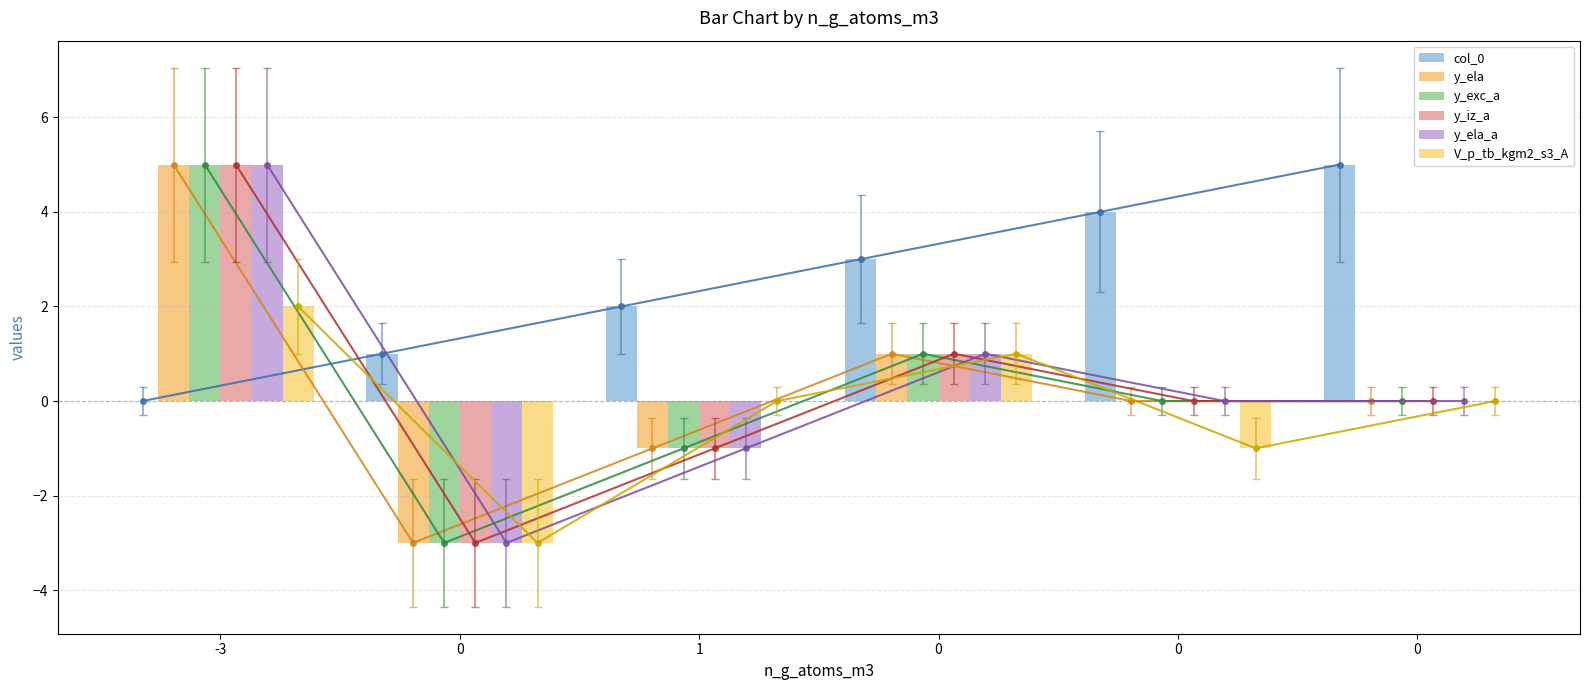

At which category is the sum across all series the highest?

-3